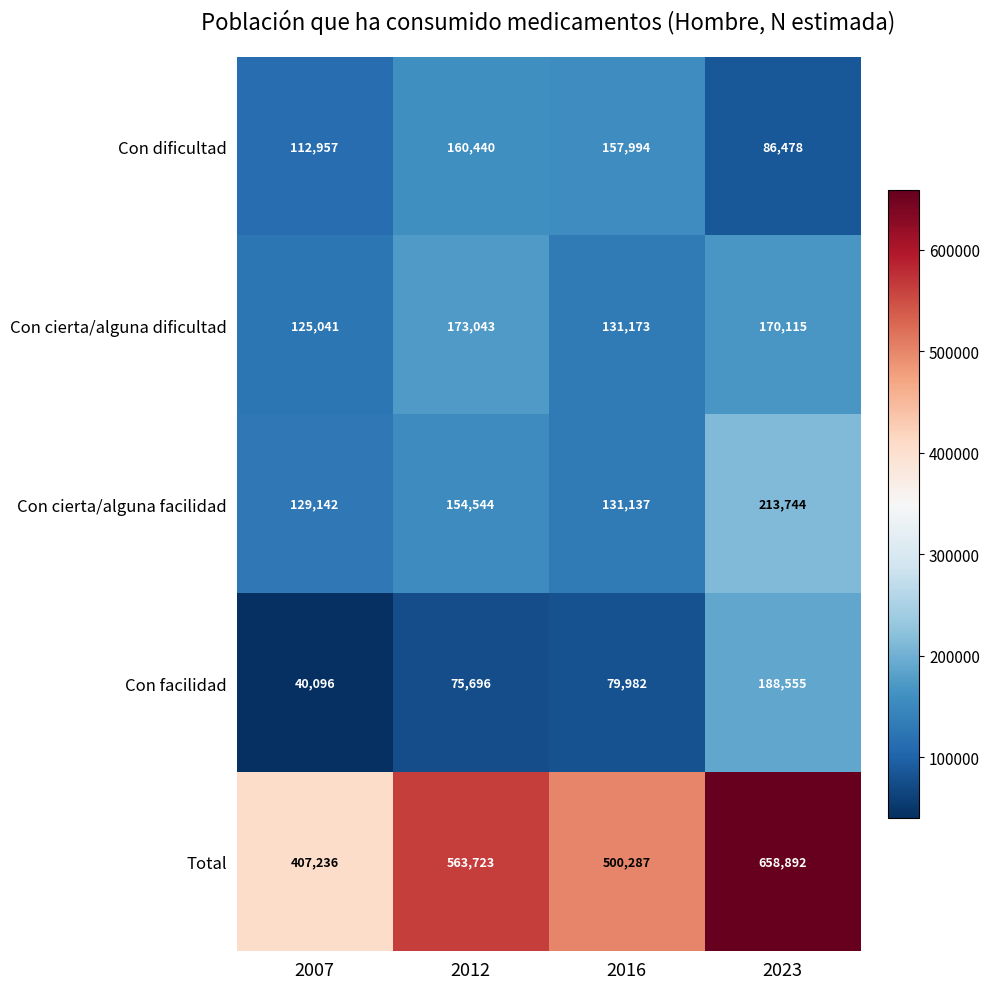

The value of Con dificultad at 2007 is 112957. True or false?

True